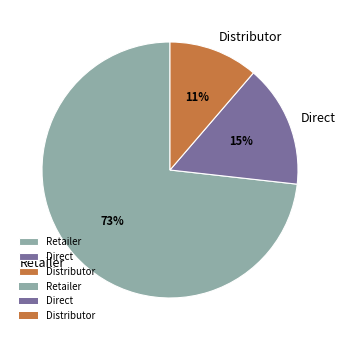

True or false: Retailer accounts for 73% of the total.

True